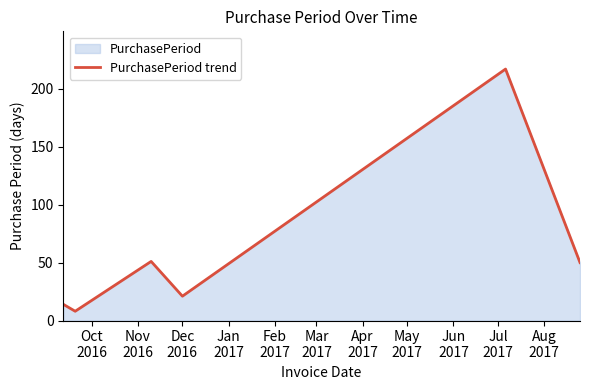

What is the maximum value shown in the chart?

217